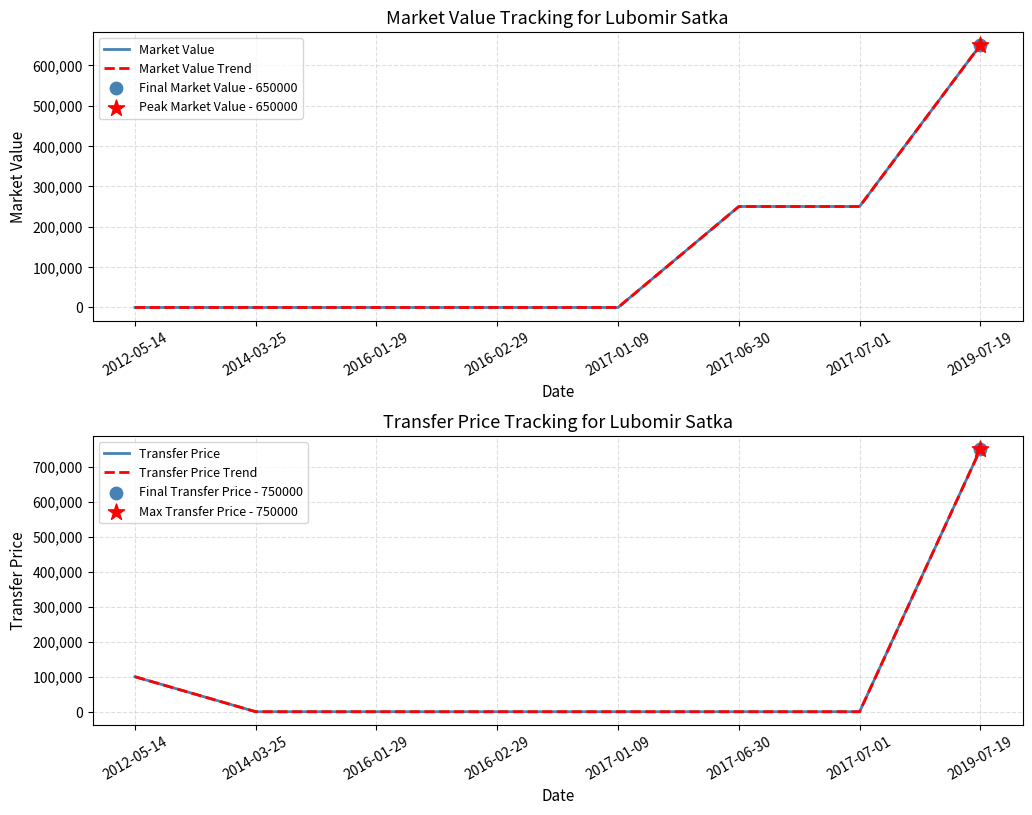

Is the value of Market Value at 2012-05-14 greater than the value of Transfer Price at 2016-02-29?

No